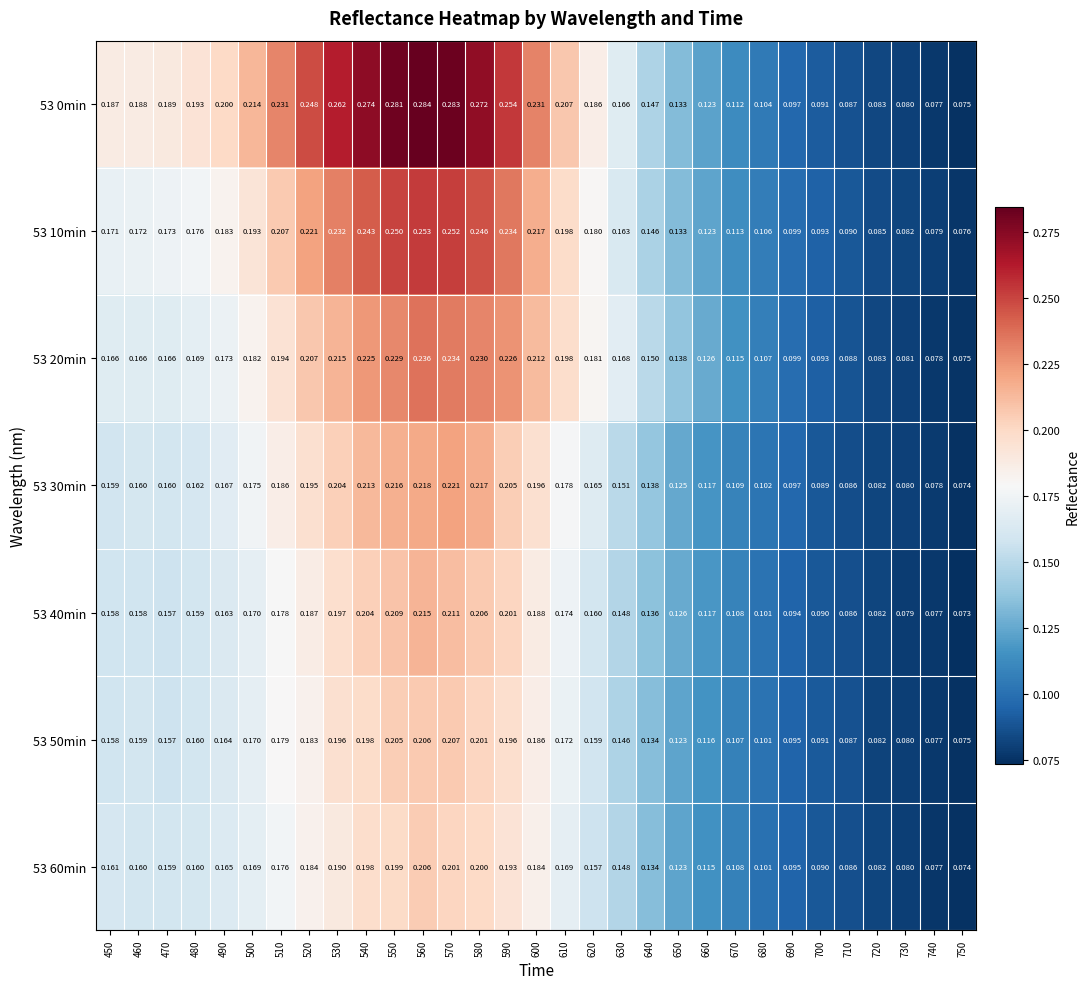

What is the total value across all series at 460?

1.2